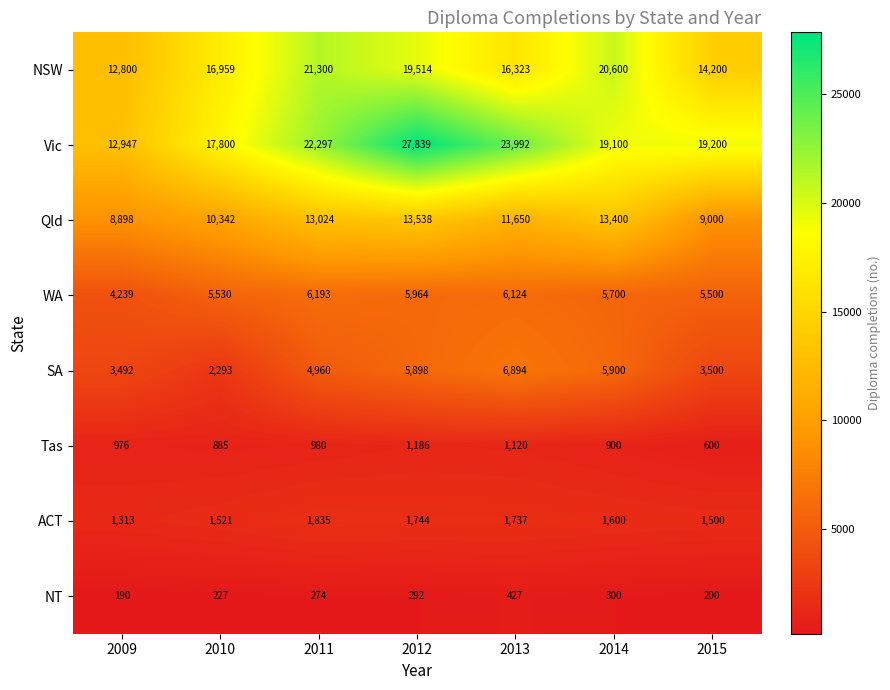

How many categories are shown in the chart?

7